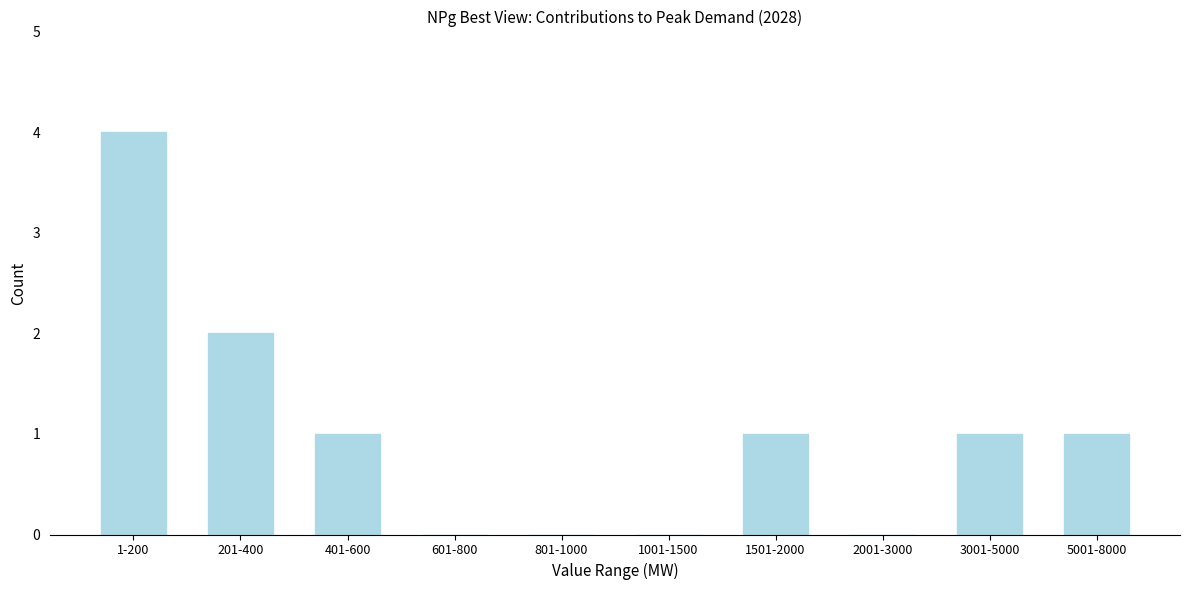

Reading right to left, list all the values displayed in this chart.

5001-8000=1	3001-5000=1	2001-3000=0	1501-2000=1	1001-1500=0	801-1000=0	601-800=0	401-600=1	201-400=2	1-200=4